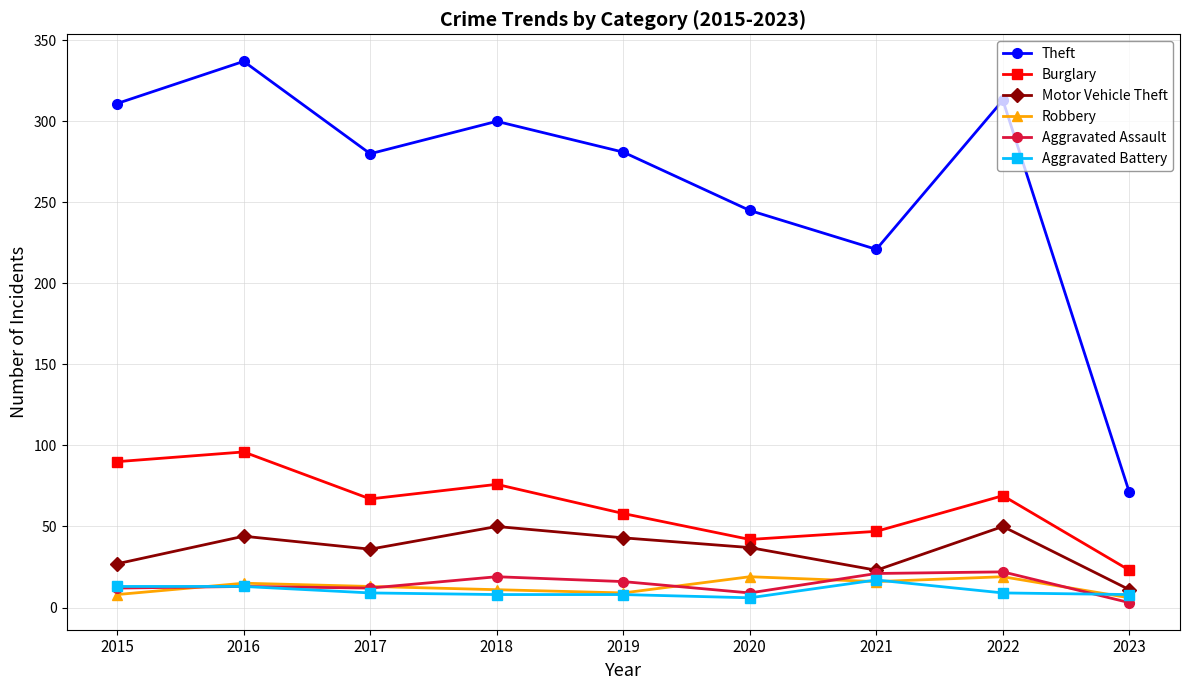

True or false: Robbery and Theft intersect in this chart.

False